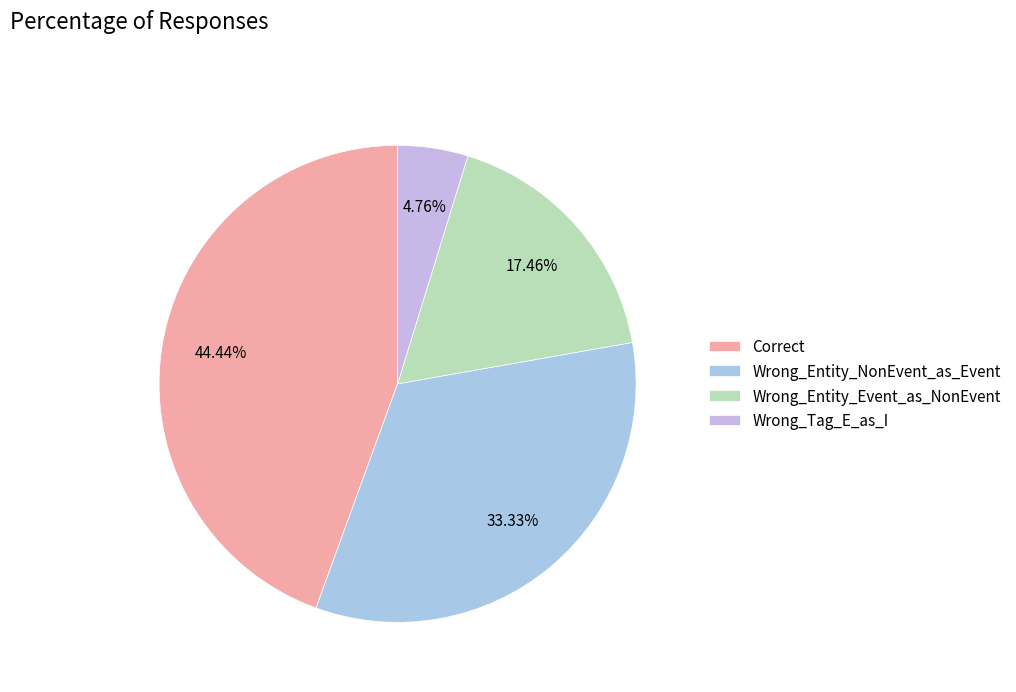

To the nearest percent, what portion does Wrong_Tag_E_as_I represent?

5%